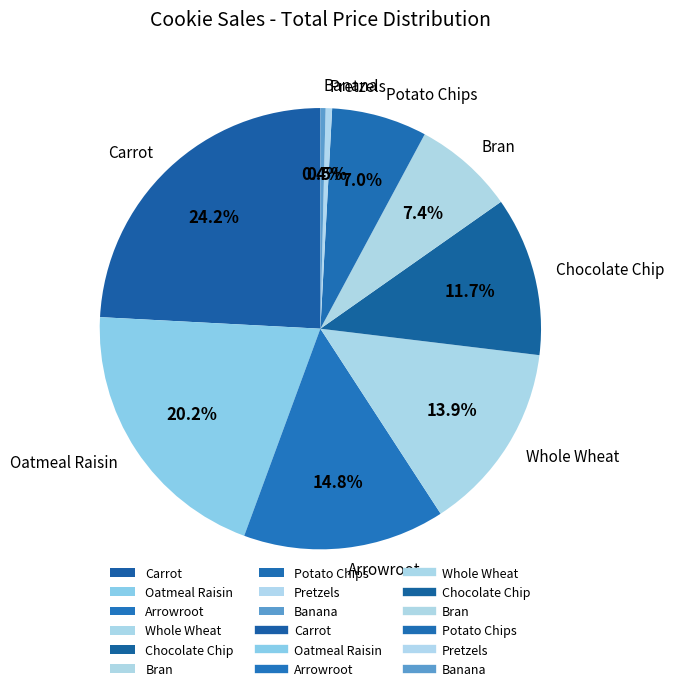

What is the ratio of the value at Chocolate Chip to the value at Potato Chips?

1.7